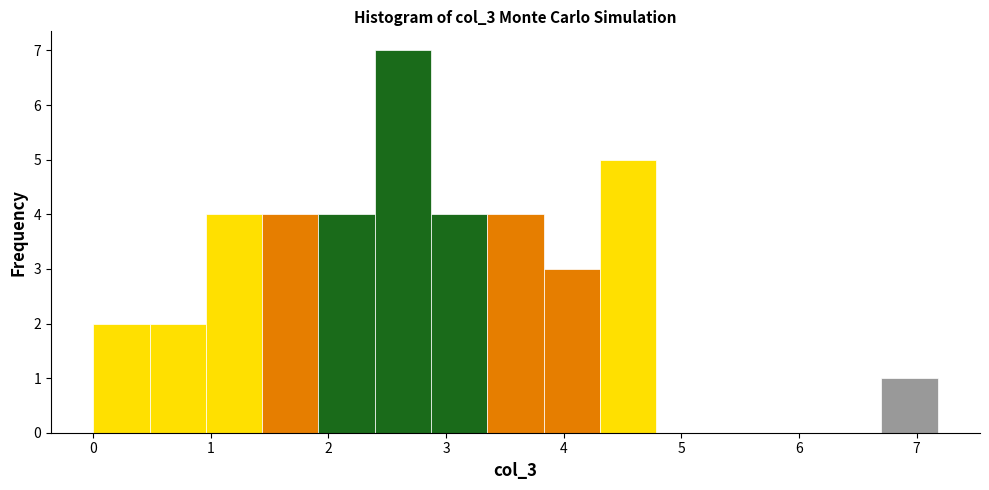

Which range on the x-axis has the tallest bar?

2.4 to 2.9